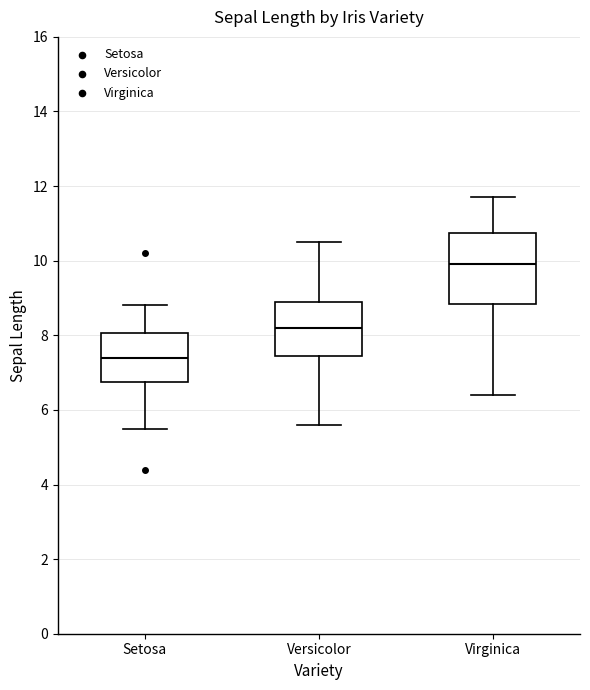

Which box's median line is the lowest?

Setosa